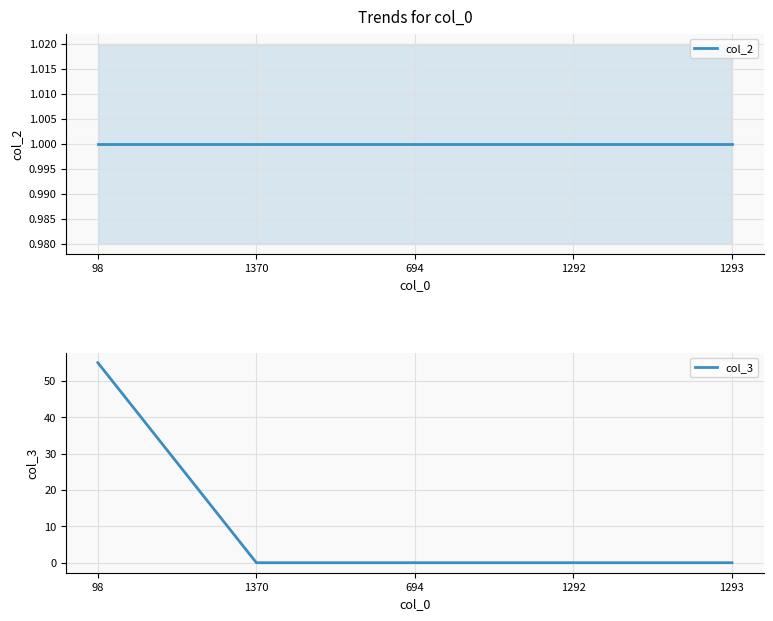

Rank the series by their maximum value, from lowest to highest.

col_2, col_3